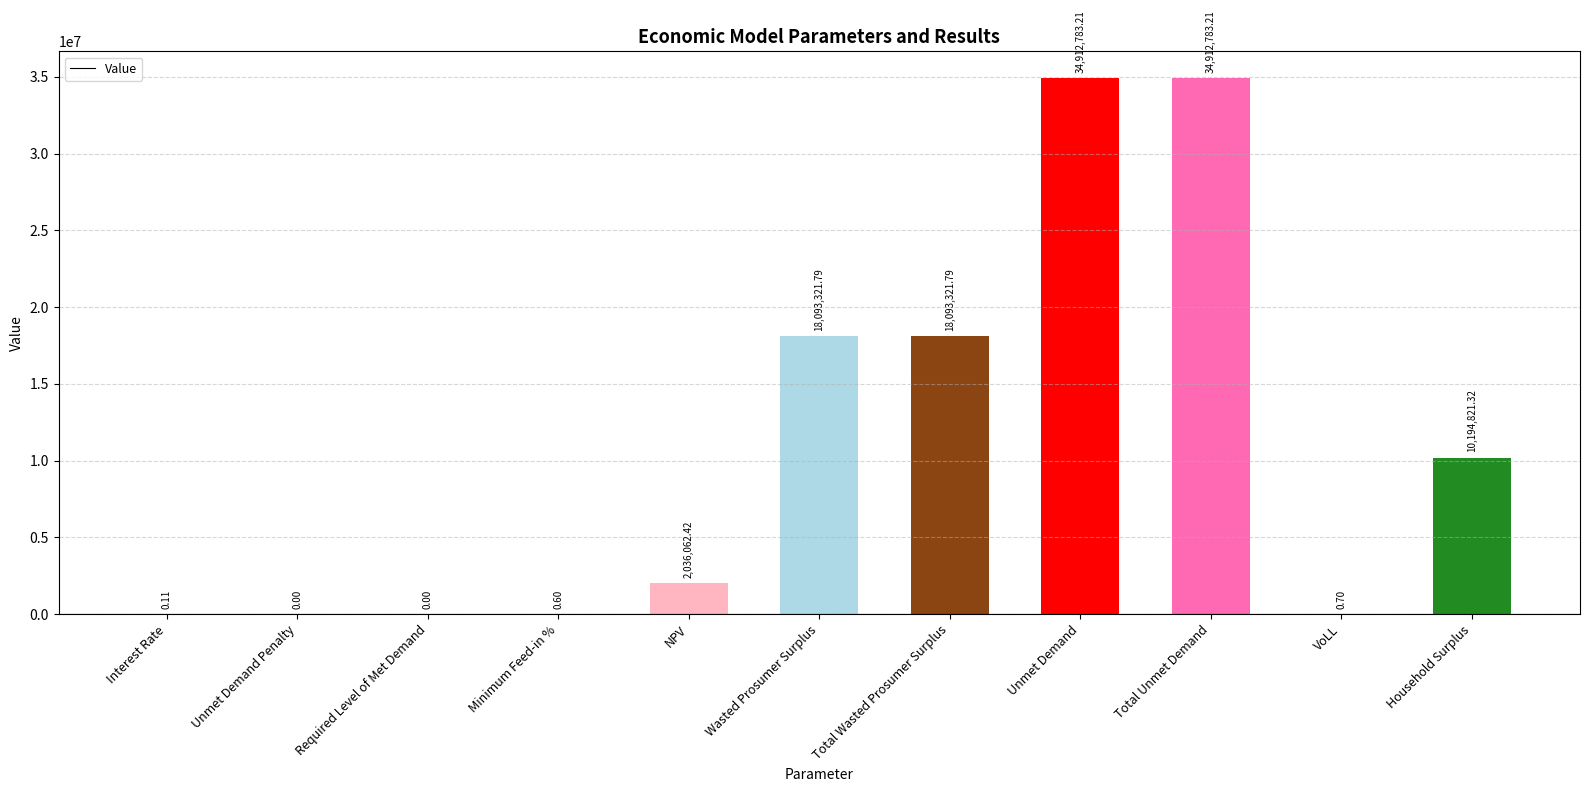

True or false: the data shows 18093321.8 at Wasted Prosumer Surplus.

True